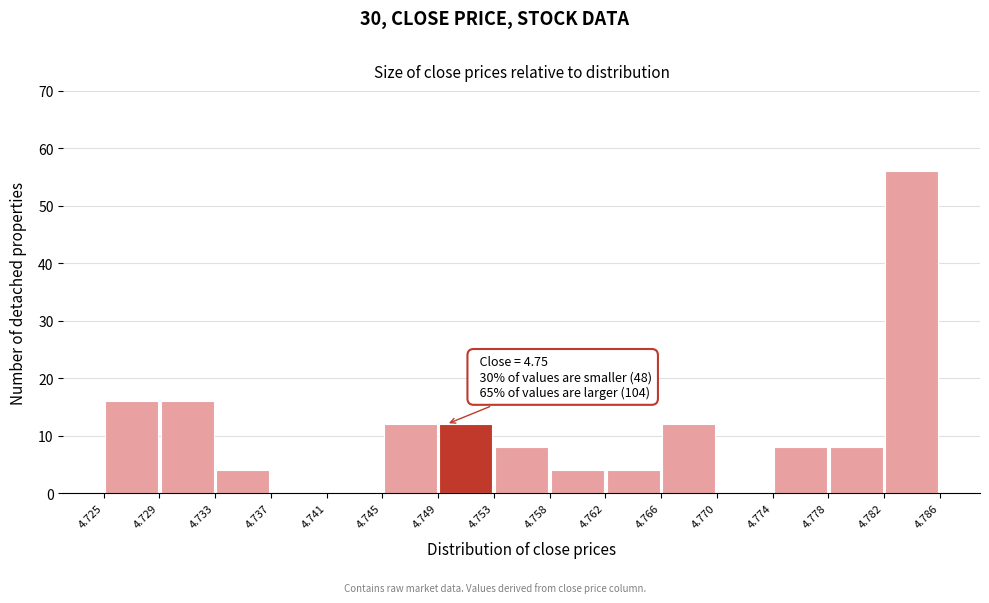

Over which range of the x-axis is the bar tallest?

4.782 to 4.786